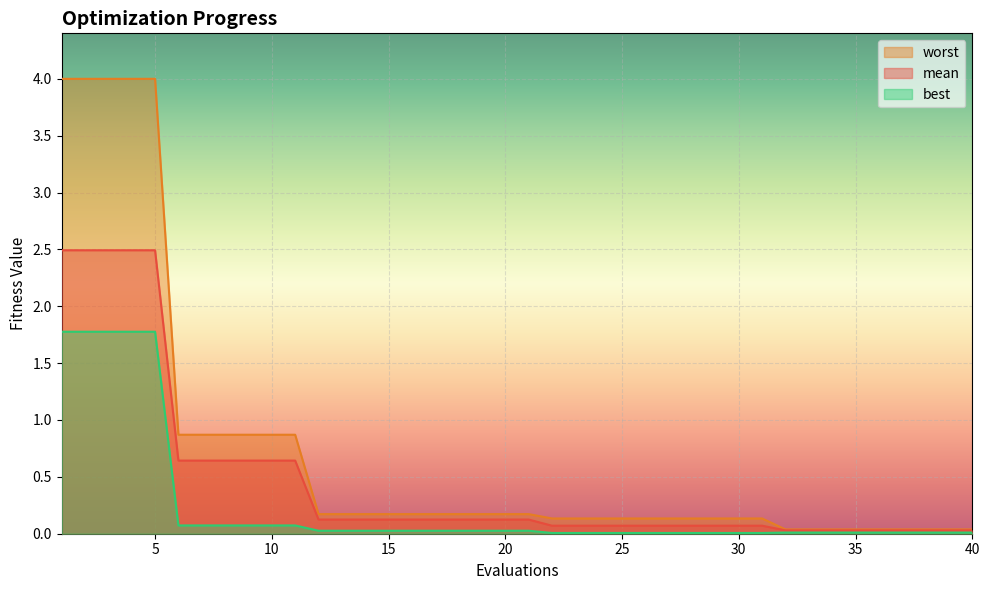

Reading left to right, list all the values displayed in this chart.

mean: 2.5	2.5	2.5	2.5	2.5	0.6	0.6	0.6	0.6	0.6	0.6	0.1	0.1	0.1	0.1	0.1	0.1	0.1	0.1	0.1	0.1	0.1	0.1	0.1	0.1	0.1	0.1	0.1	0.1	0.1	0.1	0.0	0.0	0.0	0.0	0.0	0.0	0.0	0.0	0.0
best: 1.8	1.8	1.8	1.8	1.8	0.1	0.1	0.1	0.1	0.1	0.1	0.0	0.0	0.0	0.0	0.0	0.0	0.0	0.0	0.0	0.0	0.0	0.0	0.0	0.0	0.0	0.0	0.0	0.0	0.0	0.0	0.0	0.0	0.0	0.0	0.0	0.0	0.0	0.0	0.0
worst: 4.0	4.0	4.0	4.0	4.0	0.9	0.9	0.9	0.9	0.9	0.9	0.2	0.2	0.2	0.2	0.2	0.2	0.2	0.2	0.2	0.2	0.1	0.1	0.1	0.1	0.1	0.1	0.1	0.1	0.1	0.1	0.0	0.0	0.0	0.0	0.0	0.0	0.0	0.0	0.0